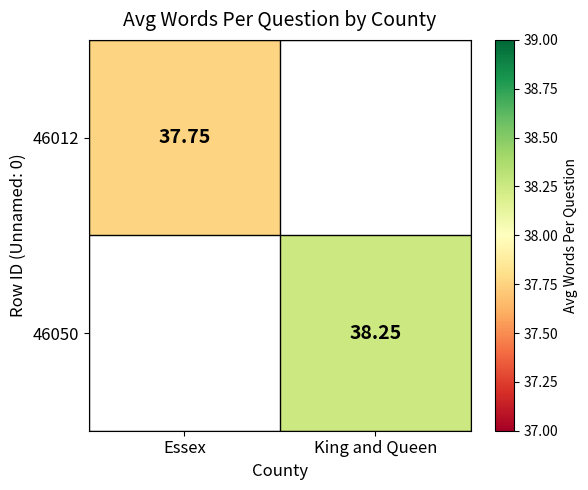

Where does the 46050 series first go above 38?

King and Queen